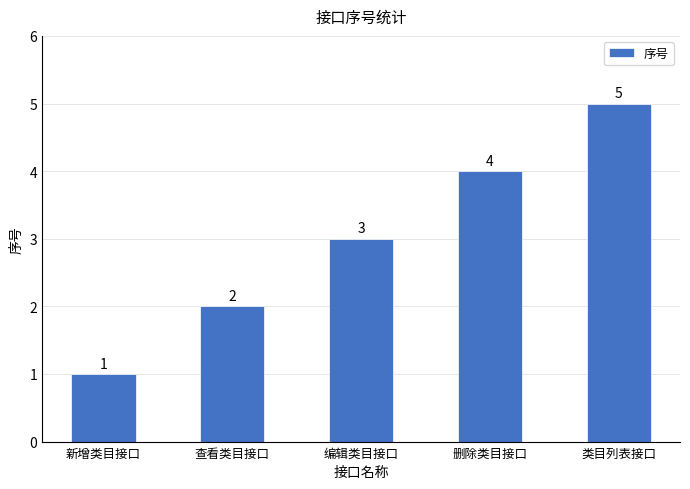

What is the label of the 3rd bar from the right?

编辑类目接口